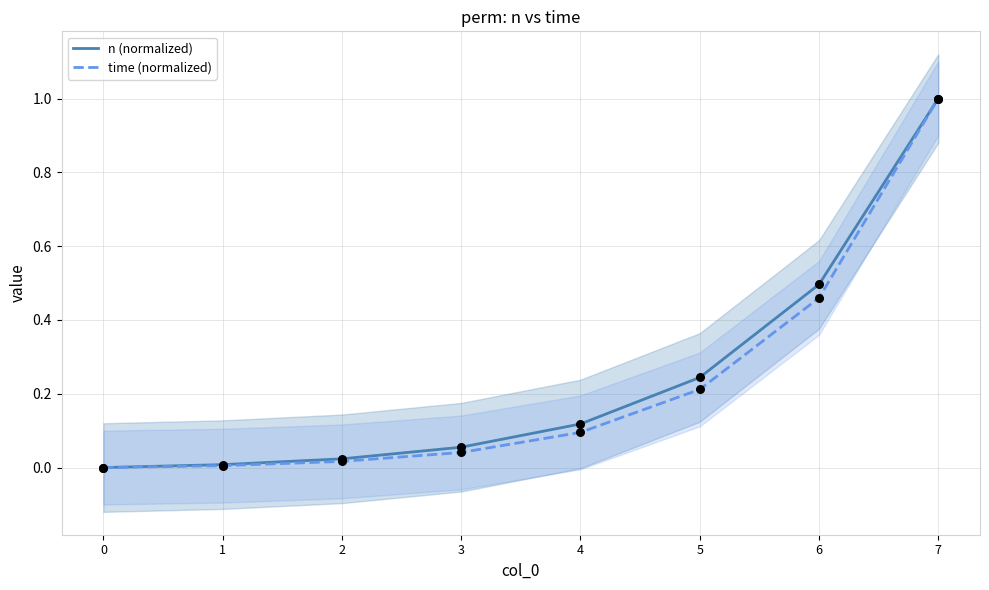

At how many categories does at least one series exceed 0?

7